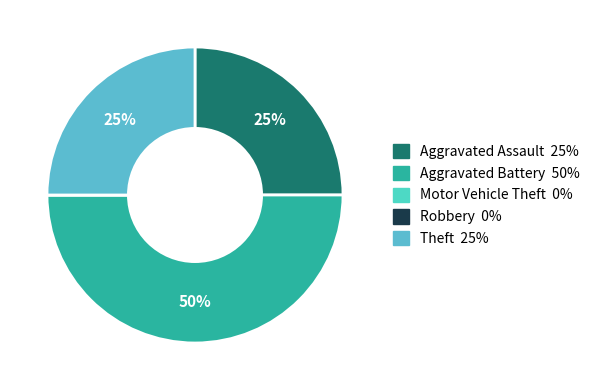

Count the number of slices in the pie.

5